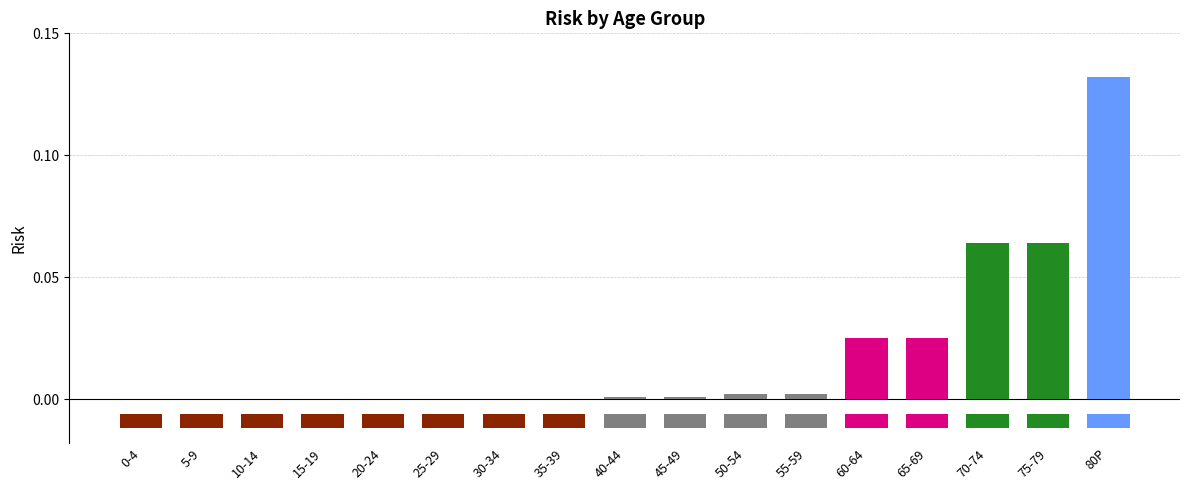

Reading left to right, extract all data points from this chart.

0-4=0.0	5-9=0.0	10-14=0.0	15-19=0.0	20-24=0.0	25-29=0.0	30-34=0.0	35-39=0.0	40-44=0.0	45-49=0.0	50-54=0.0	55-59=0.0	60-64=0.0	65-69=0.0	70-74=0.1	75-79=0.1	80P=0.1